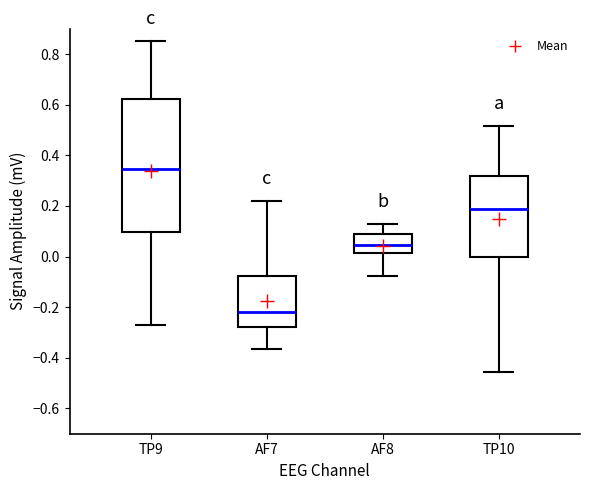

Reading left to right, transcribe this box plot: for each box, give where its median line is, the range the box spans, and where its two whiskers end, as read against the y-axis. The values are not printed on the chart, so give them approximately, as read against the axis.

TP9: median 0.34, box 0.10 to 0.62, whiskers -0.26 to 0.86
AF7: median -0.22, box -0.28 to -0.08, whiskers -0.36 to 0.22
AF8: median 0.04, box 0.02 to 0.08, whiskers -0.08 to 0.12
TP10: median 0.18, box 0.00 to 0.32, whiskers -0.46 to 0.52